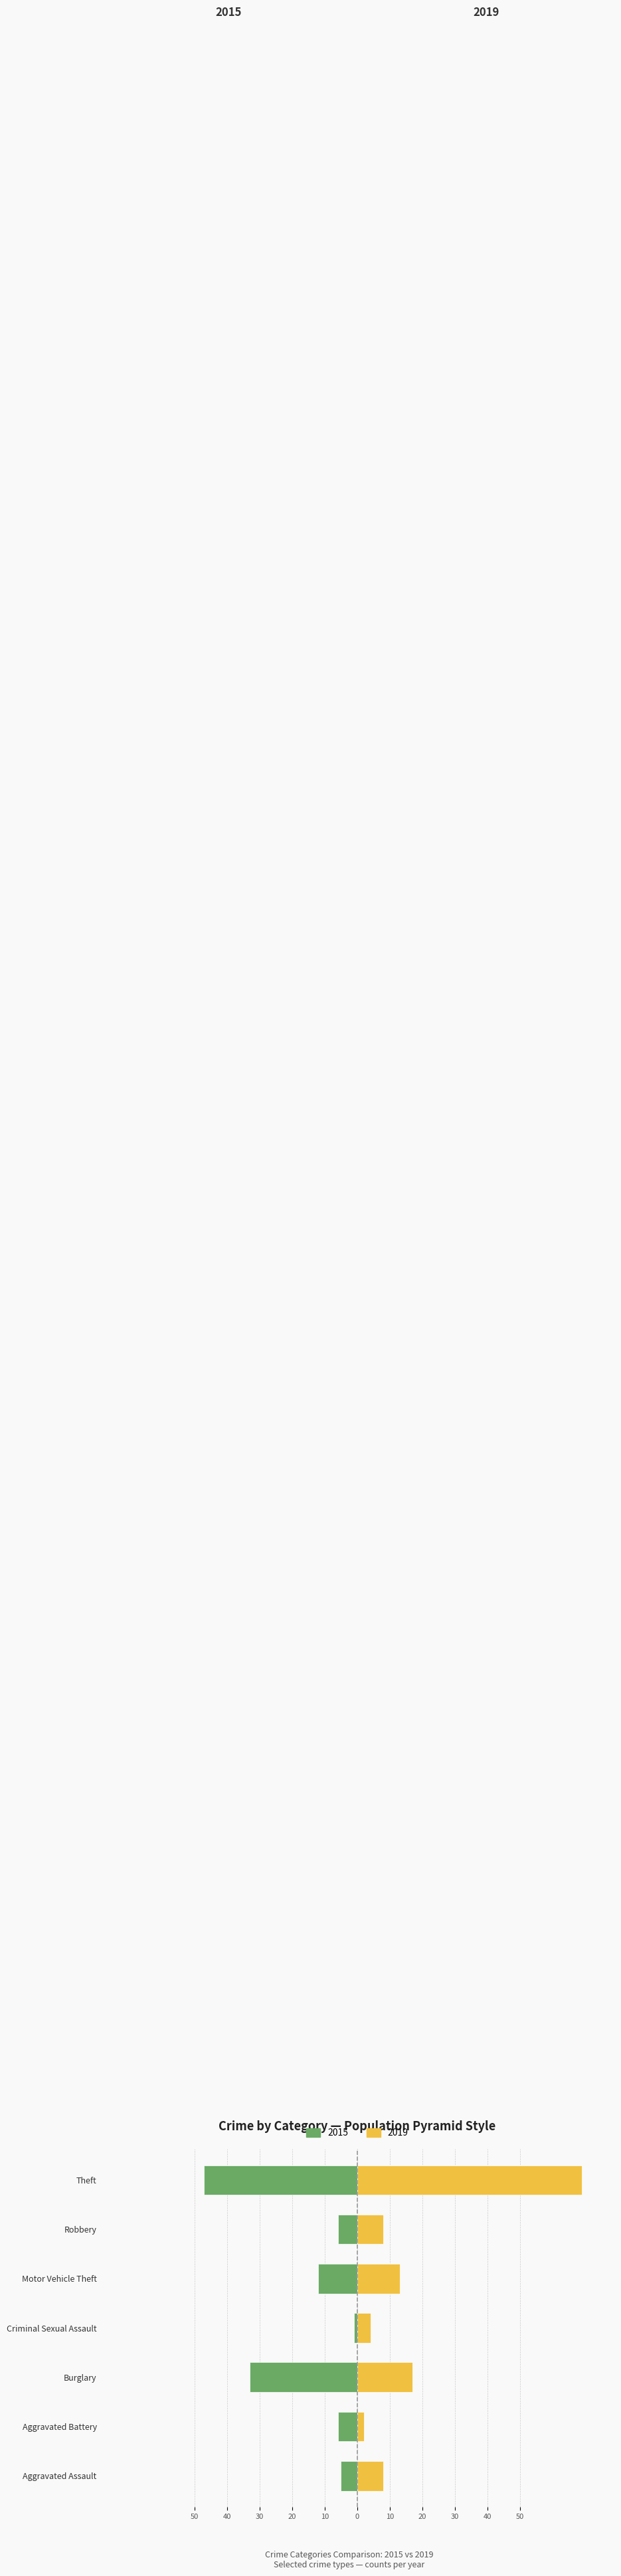

What are all the series names shown in the legend?

2015, 2019